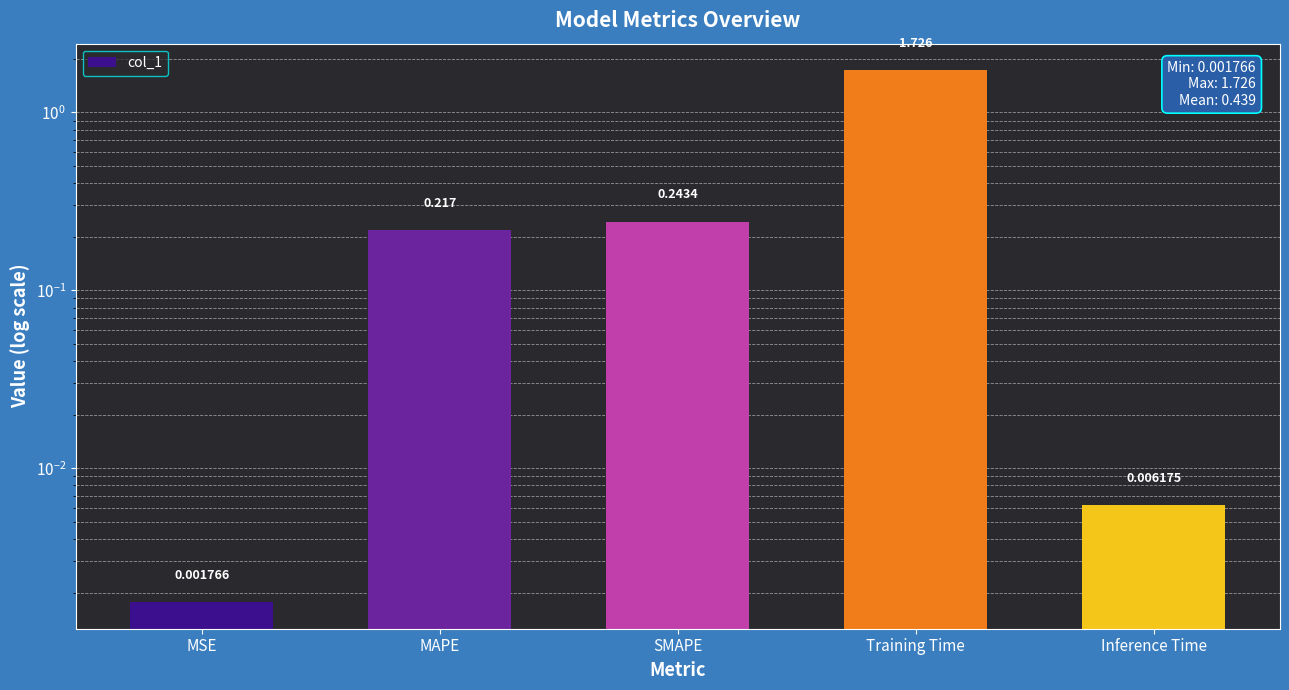

Are the bars grouped side by side (vs. stacked)?

No